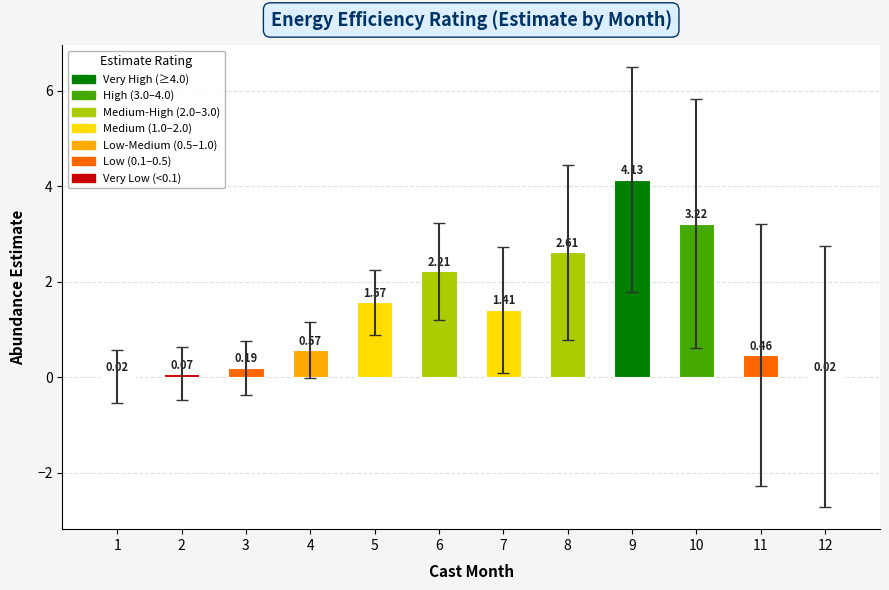

Are the bars horizontal?

No